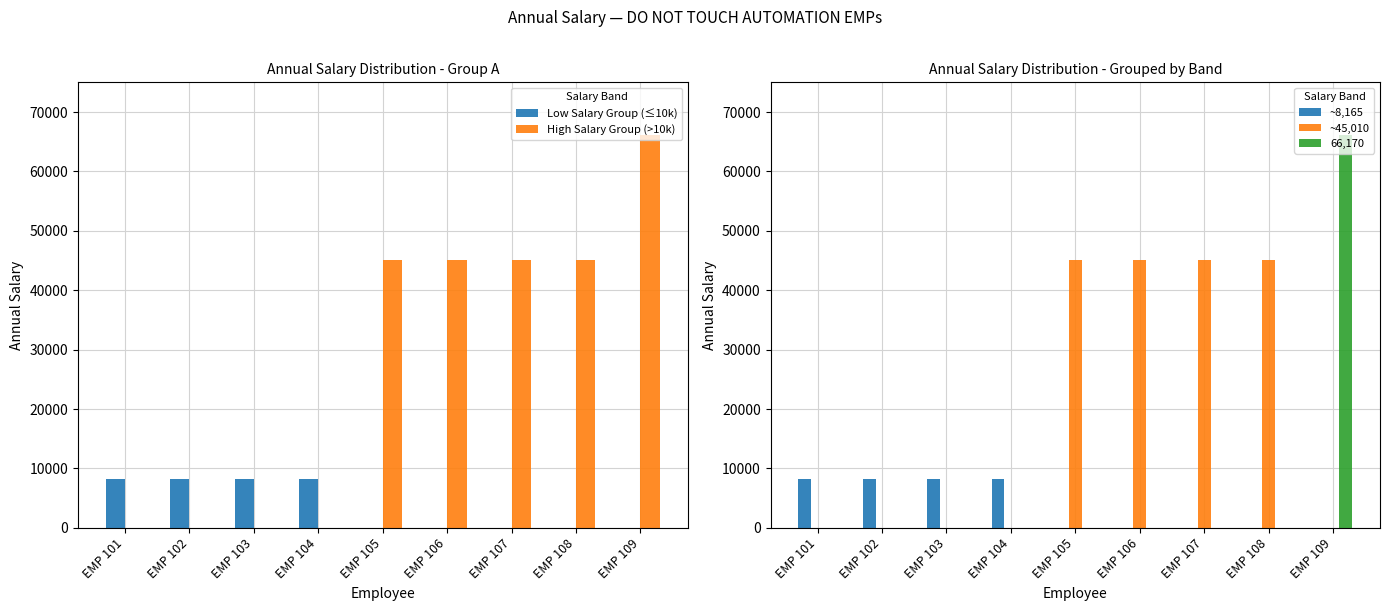

Is it true that High Salary Group (>10k) equals 45007.3 at EMP 106?

True